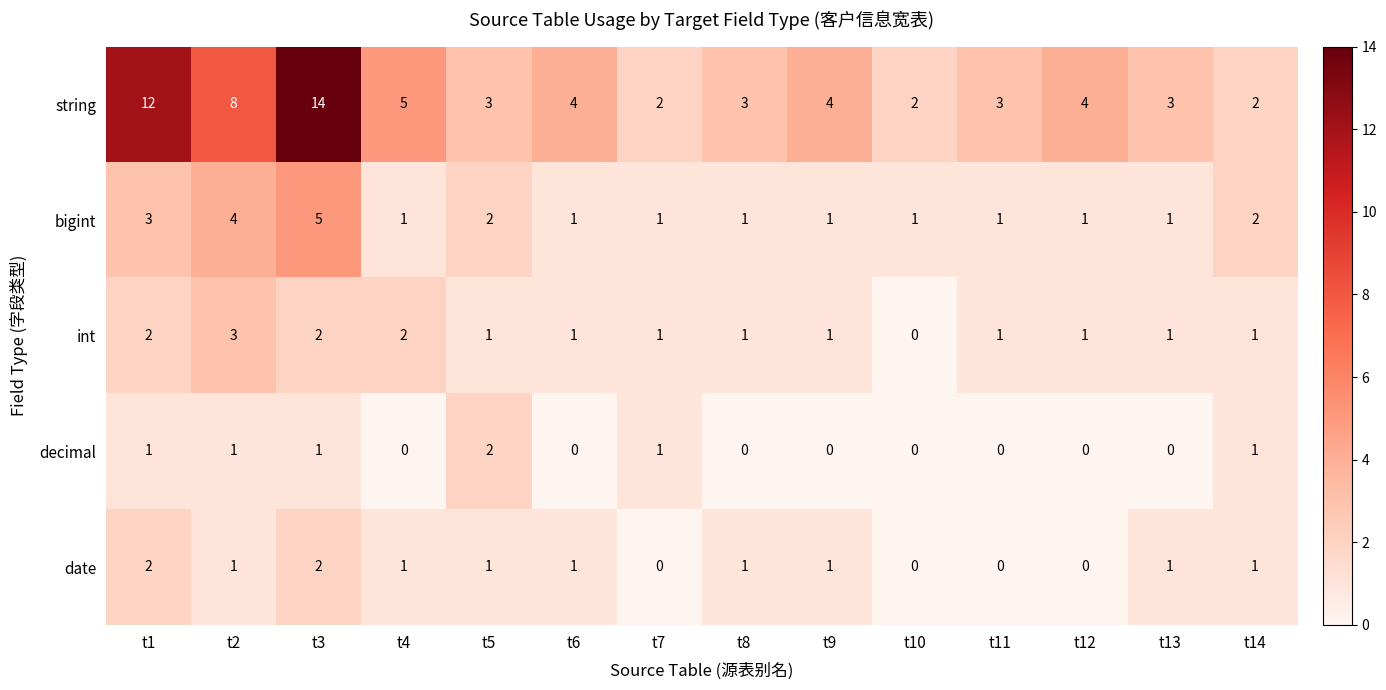

Where does the int series first go above 1?

t1